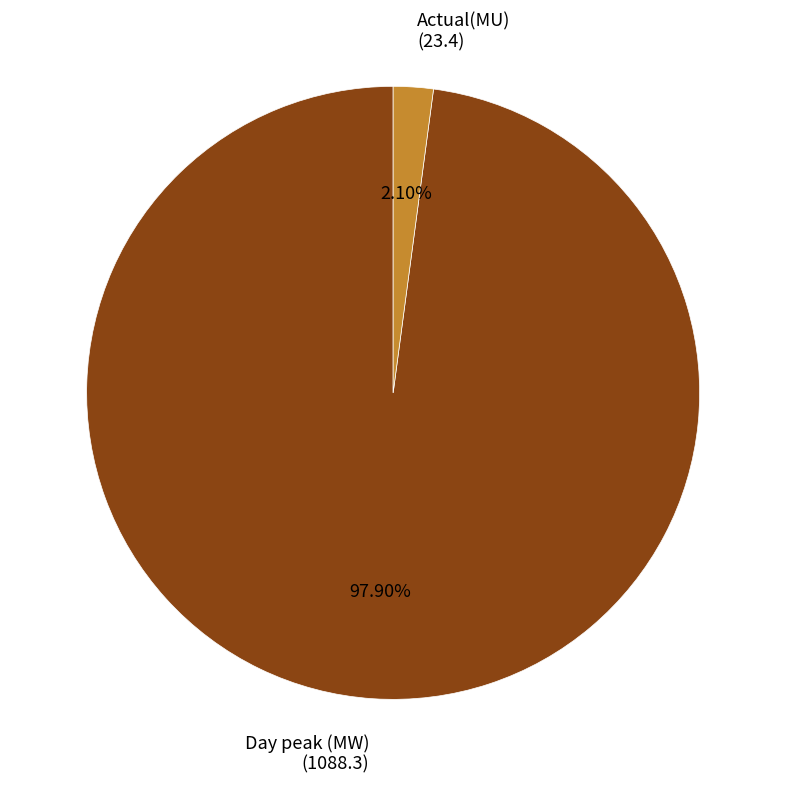

Rank the categories by value from lowest to highest.

Actual(MU), Day peak (MW)